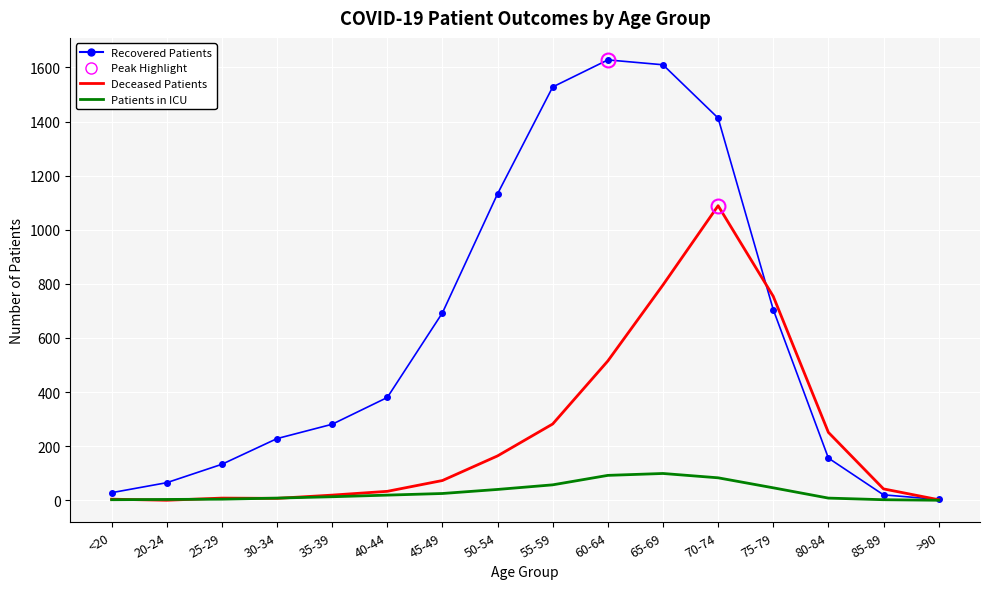

Where is Deceased Patients nearest to the value 544?

60-64